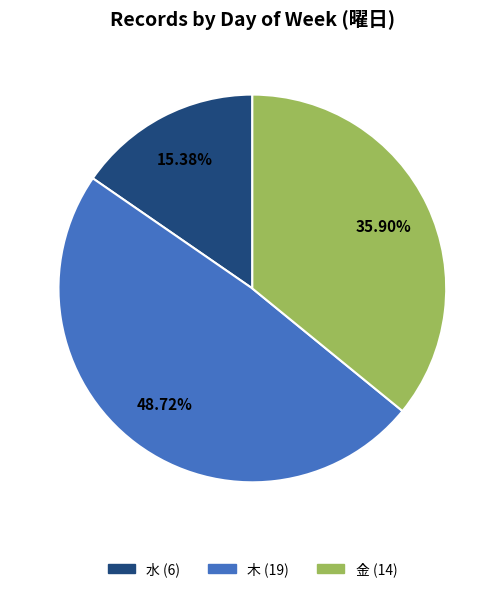

Count the number of slices in the pie.

3